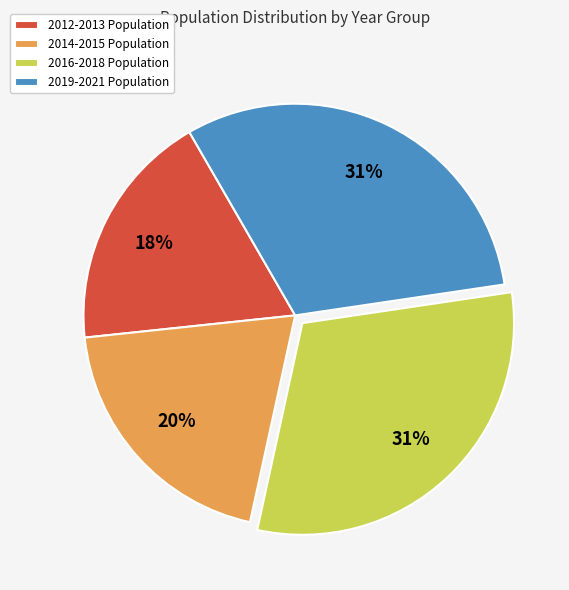

To the nearest percent, what percentage of the pie is 2019-2021 Population?

31%